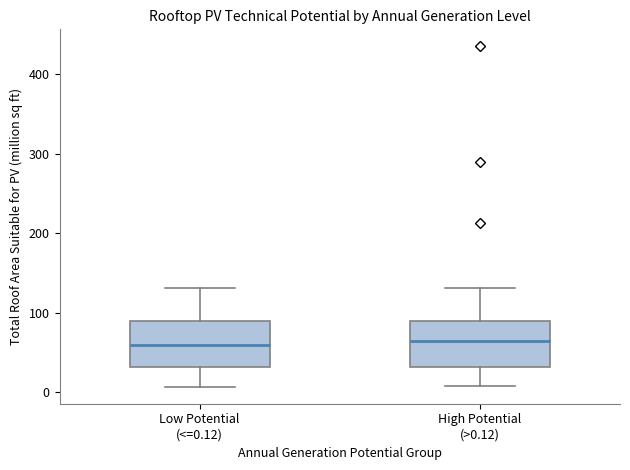

Where does the upper whisker of the box for Low Potential (<=0.12) end on the y-axis? The values are not printed on the chart, so give them approximately, as read against the axis.

130